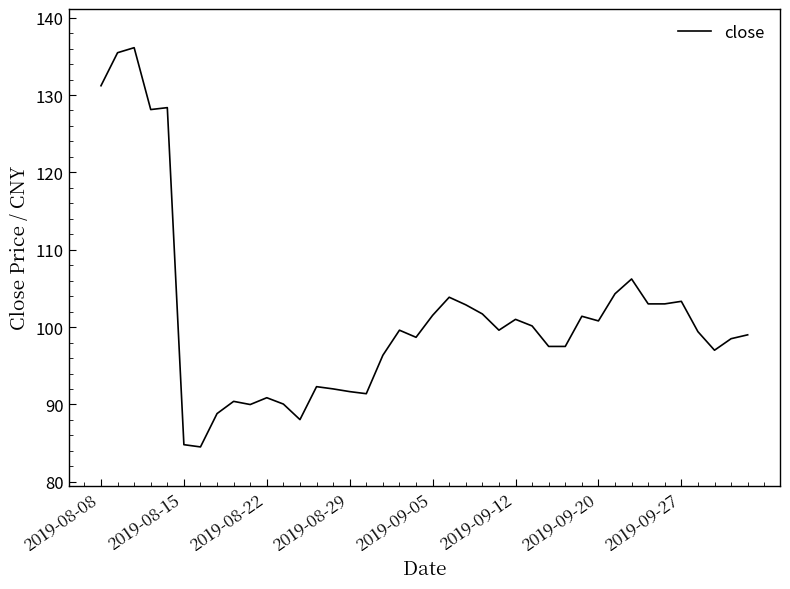

What is the minimum value shown in the chart?

84.5